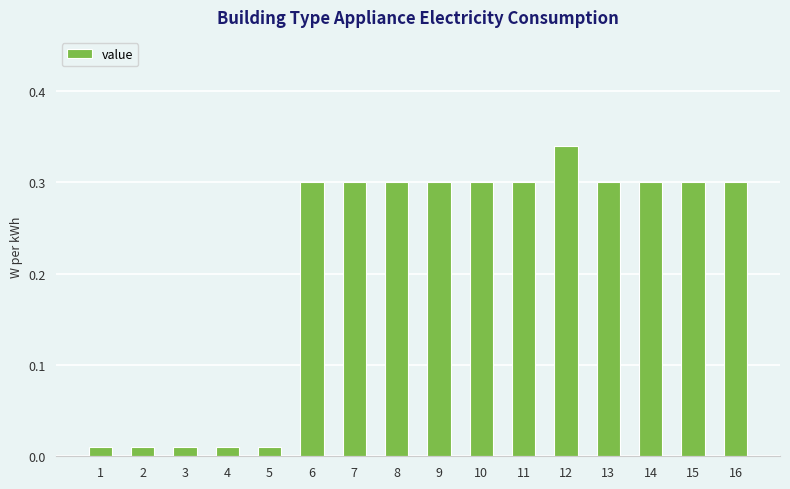

Between 8 and 3, which is larger?

8